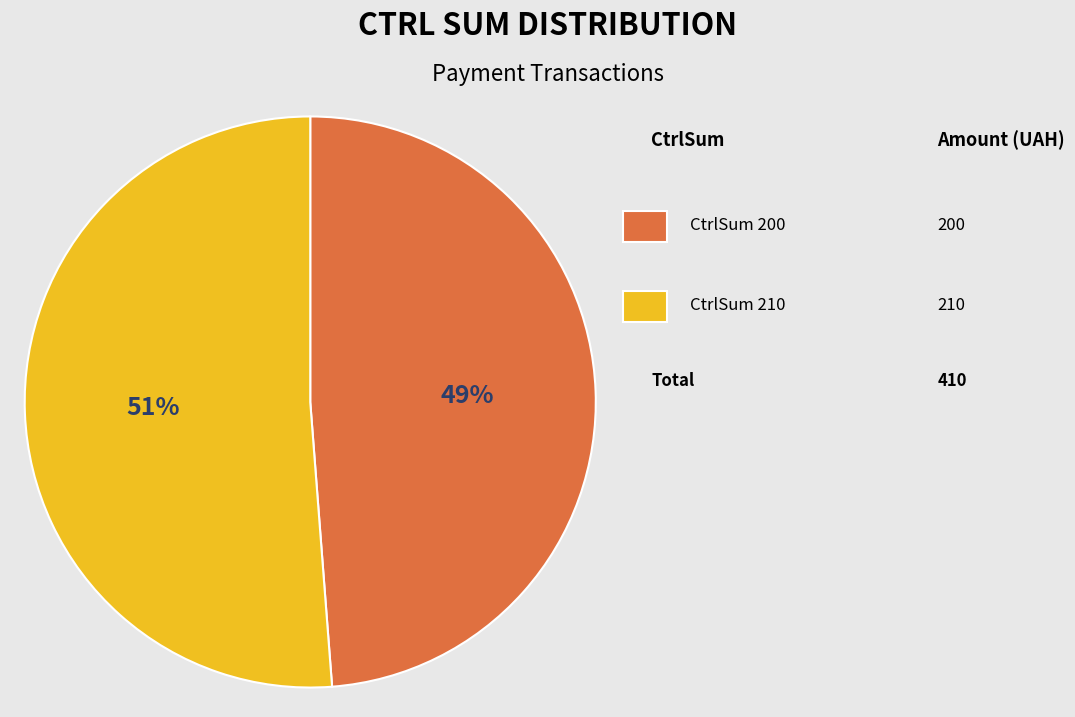

To the nearest percent, what is the average slice percentage?

50%